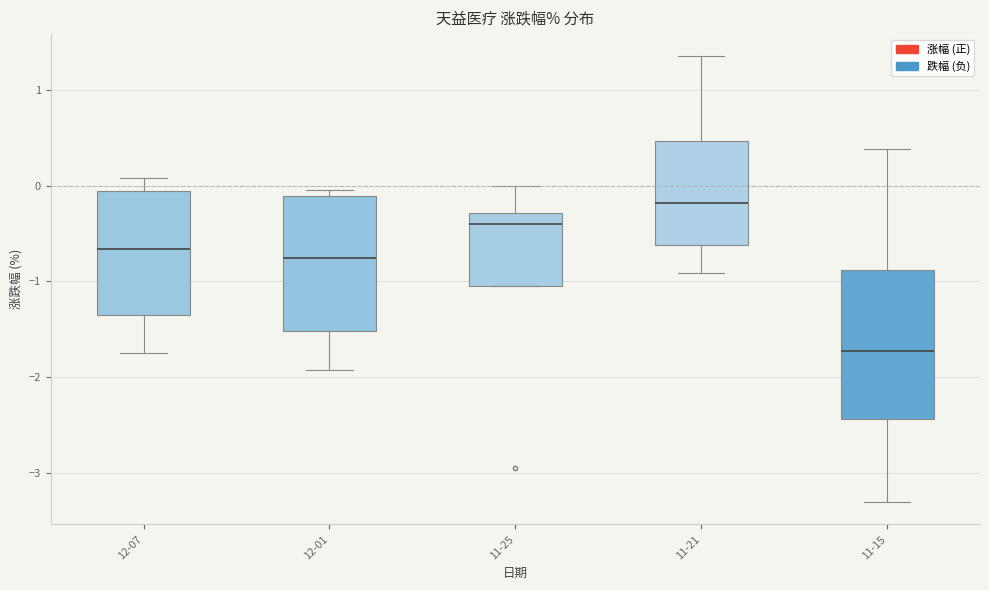

Comparing the boxes themselves (not the whiskers), which one is the tallest?

11-15